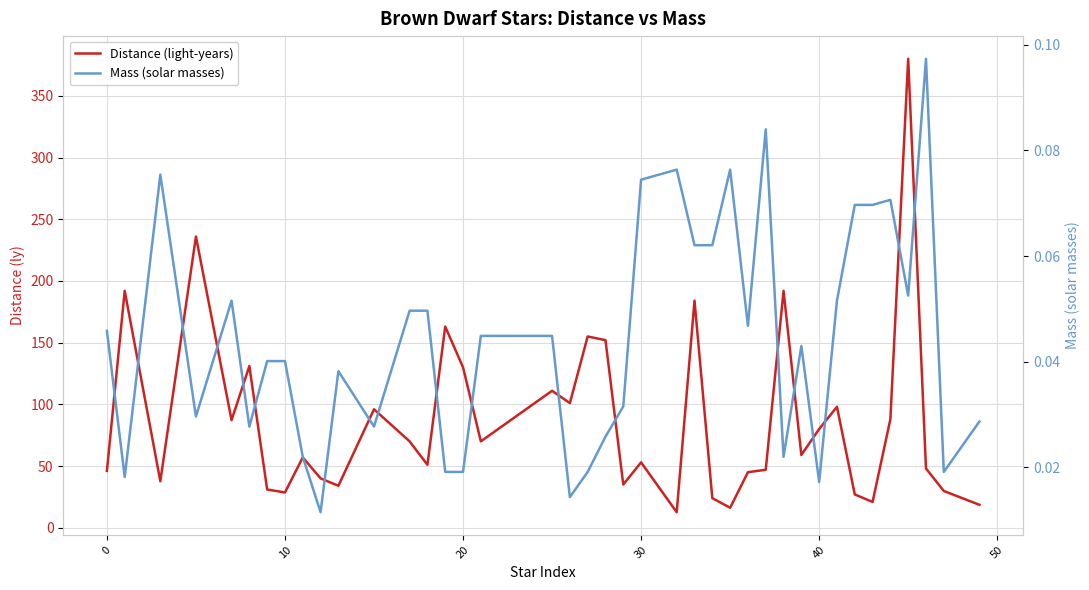

True or false: Mass (solar masses) and Distance (light-years) cross at least once.

False